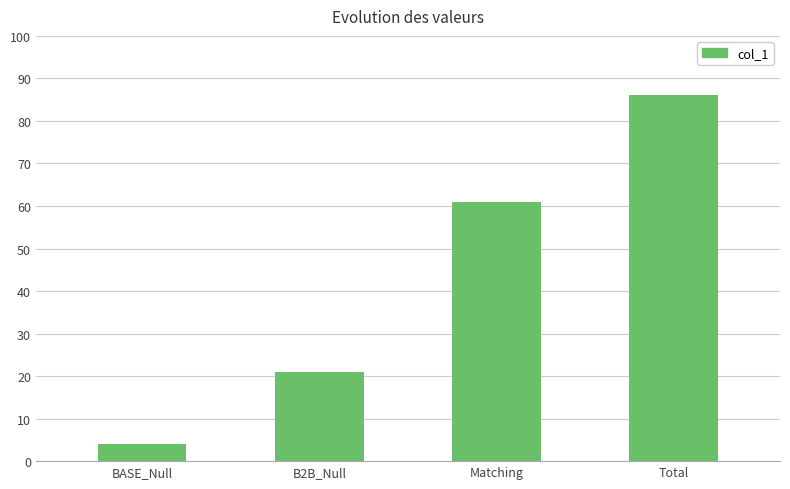

Where is the data nearest to the value 45?

Matching